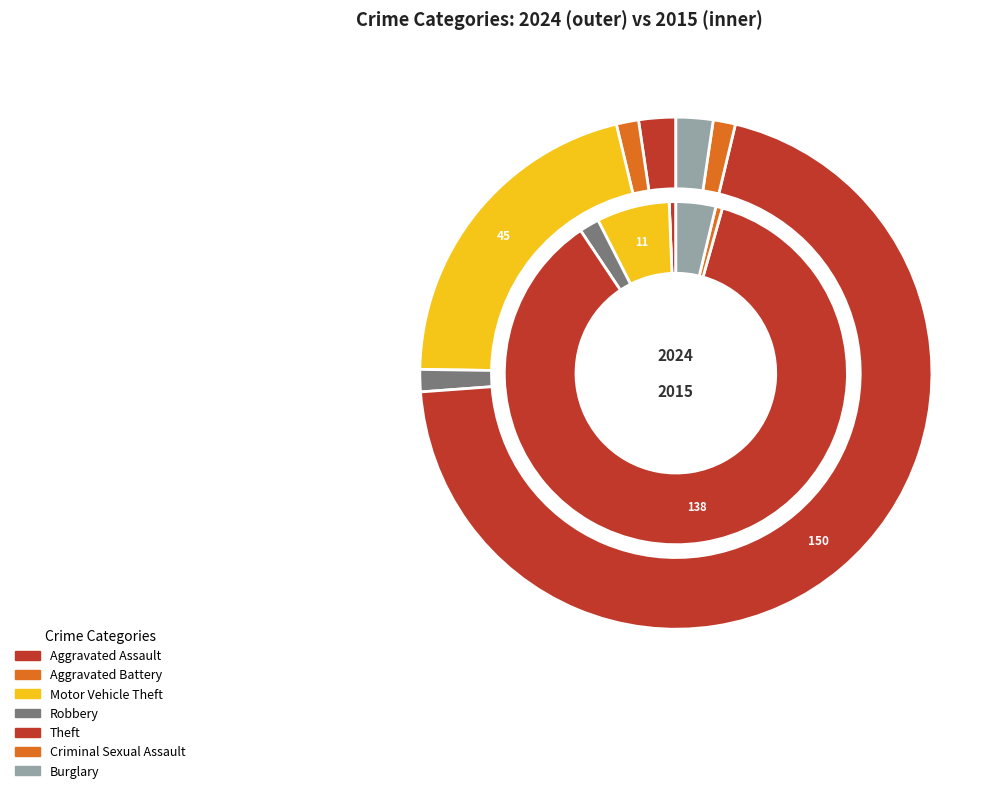

True or false: Theft accounts for 78% of the total.

False